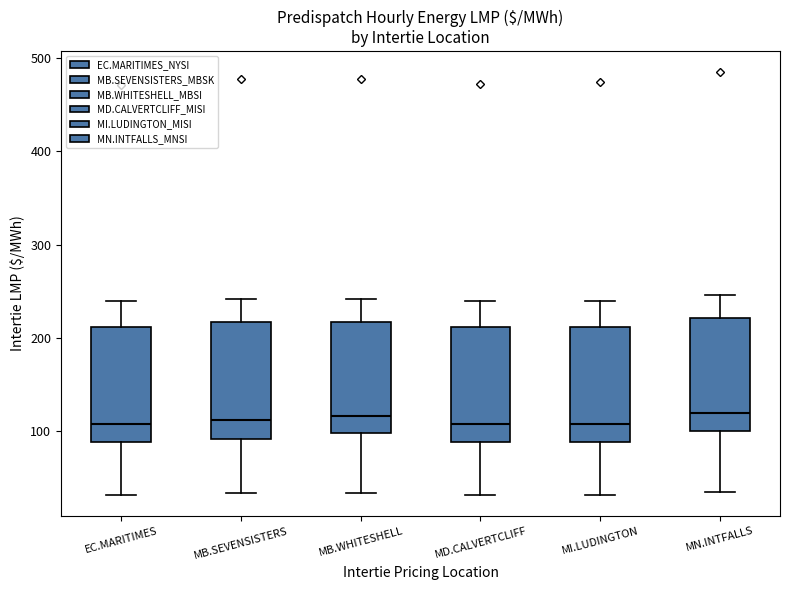

Reading left to right, read every box against the y-axis: the position of its median line, the range the box covers, and the ends of its whiskers. The values are not printed on the chart, so give them approximately, as read against the axis.

EC.MARITIMES: median 110, box 90 to 210, whiskers 30 to 240
MB.SEVENSISTERS: median 110, box 90 to 220, whiskers 30 to 240
MB.WHITESHELL: median 120, box 100 to 220, whiskers 30 to 240
MD.CALVERTCLIFF: median 110, box 90 to 210, whiskers 30 to 240
MI.LUDINGTON: median 110, box 90 to 210, whiskers 30 to 240
MN.INTFALLS: median 120, box 100 to 220, whiskers 40 to 250